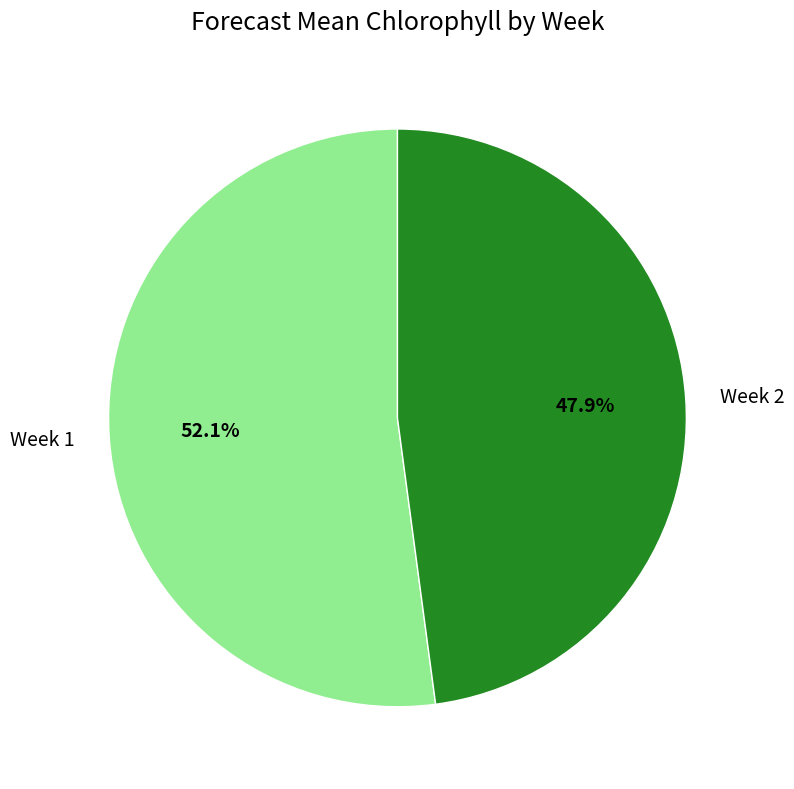

How many slices are in this pie chart?

2